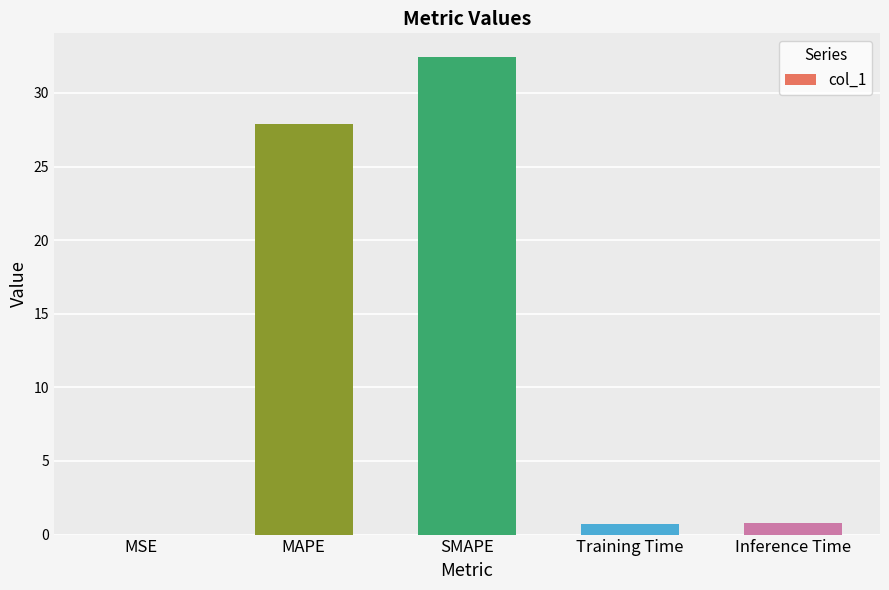

Which category has the highest value across all series?

SMAPE